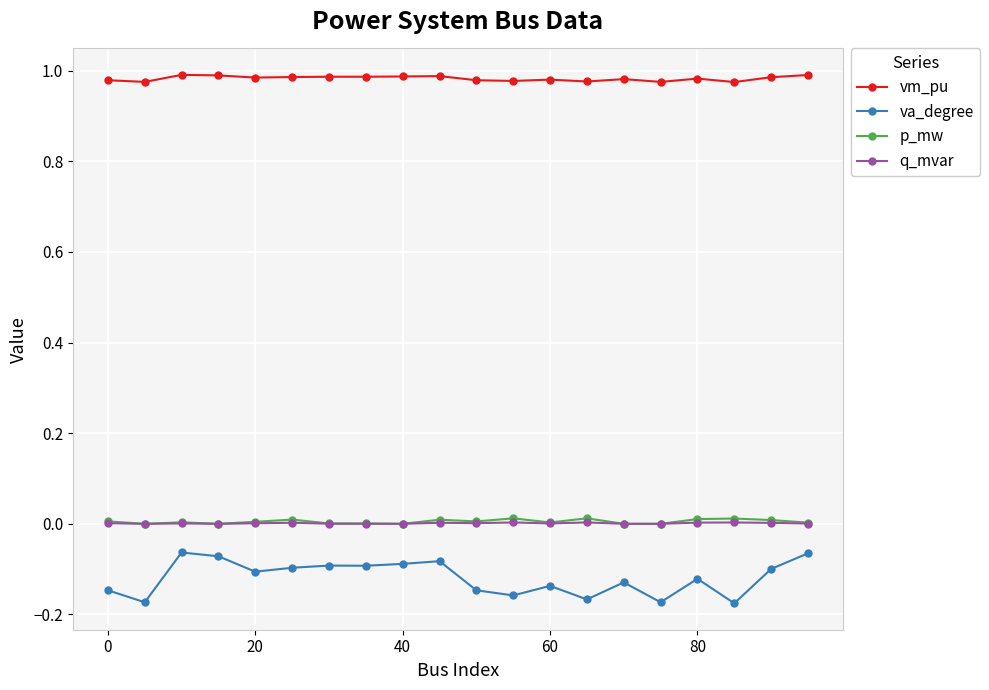

True or false: vm_pu has more than 1 interior local peaks.

True